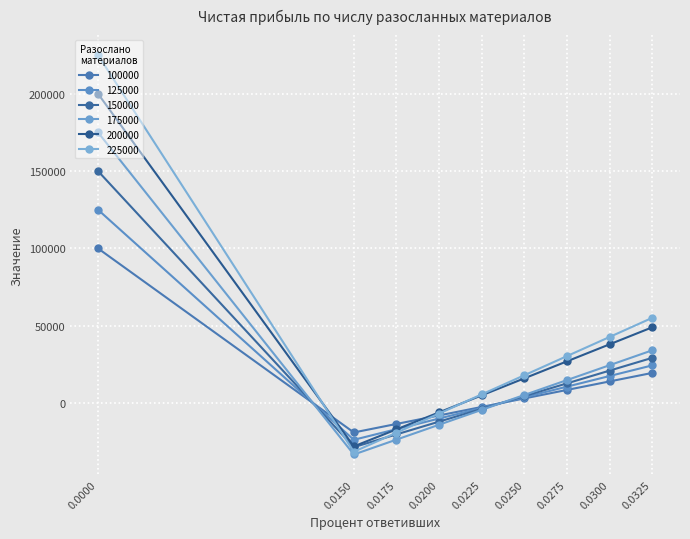

Which series has the largest total across all categories?

225000